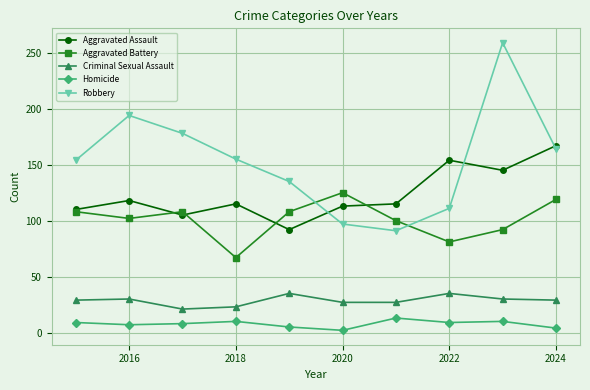

True or false: Criminal Sexual Assault and Aggravated Battery cross at least once.

False